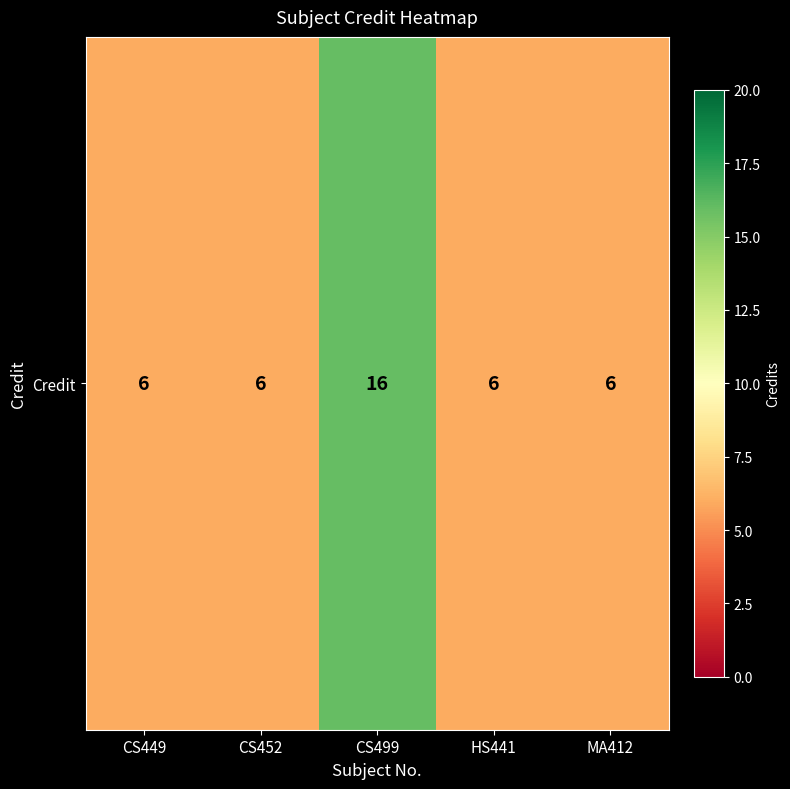

Which label corresponds to the smallest value in the chart?

CS449